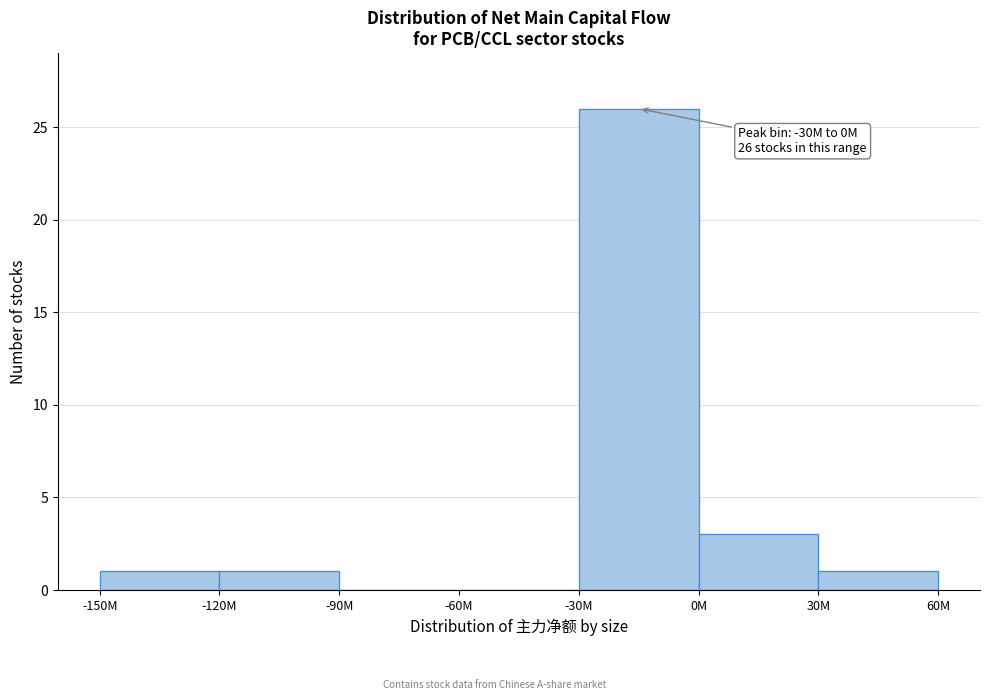

Reading left to right, list all the values displayed in this chart.

-150M=1	-120M=1	-90M=0	-60M=0	-30M=26	0M=3	30M=1